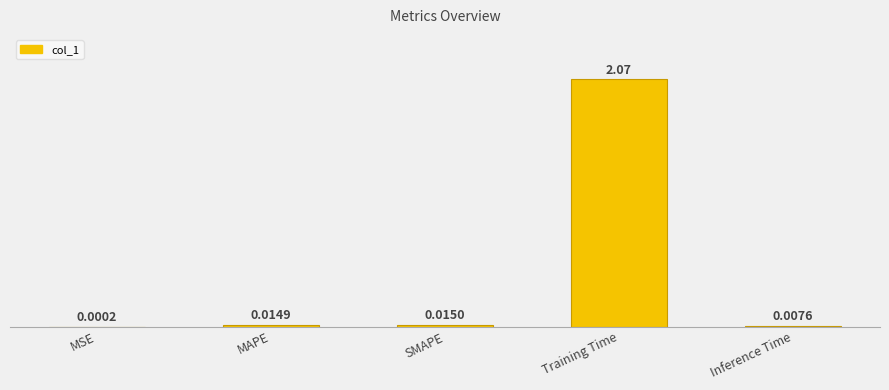

Which has a higher value, Training Time or MAPE?

Training Time